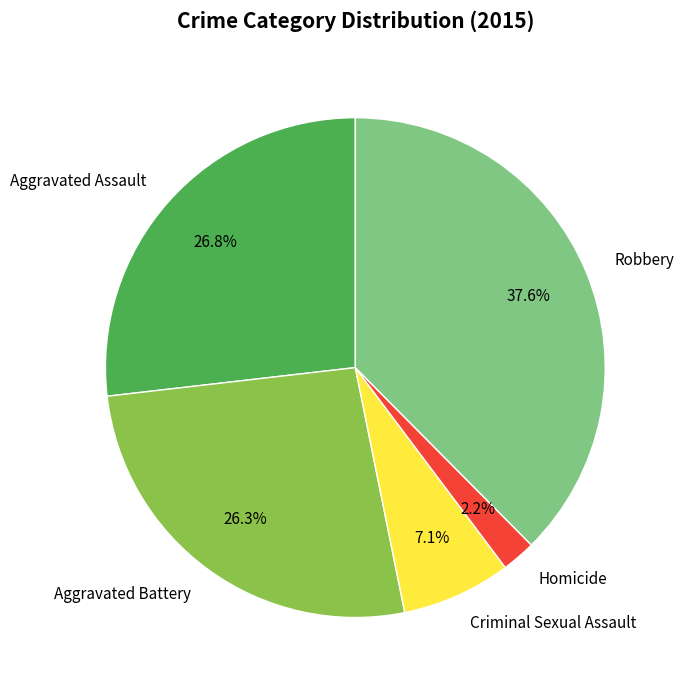

Count the number of slices in the pie.

5